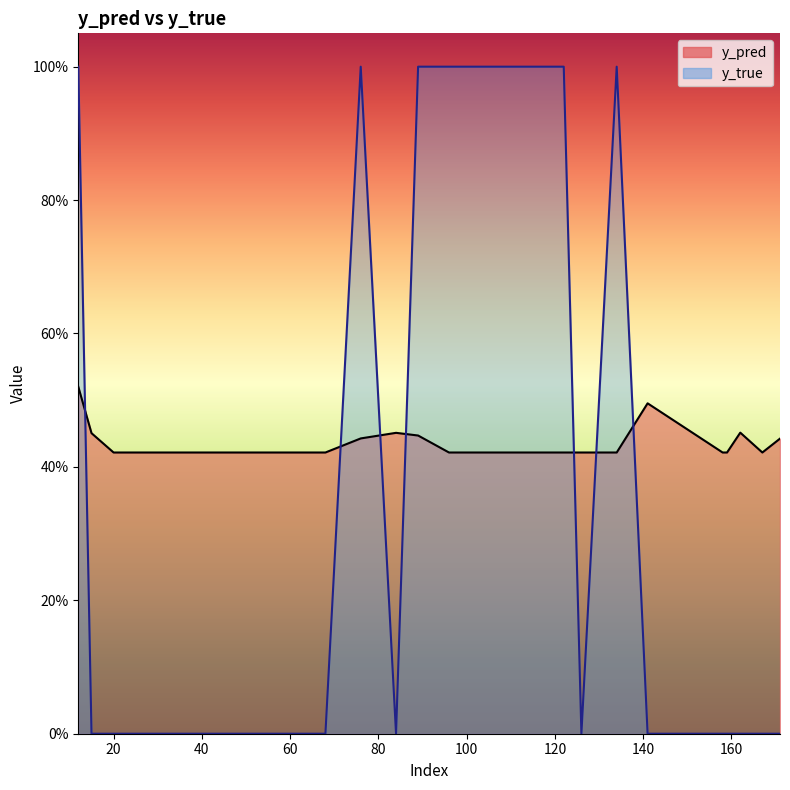

In y_pred, how many points are higher than both neighbors (excluding endpoints)?

3